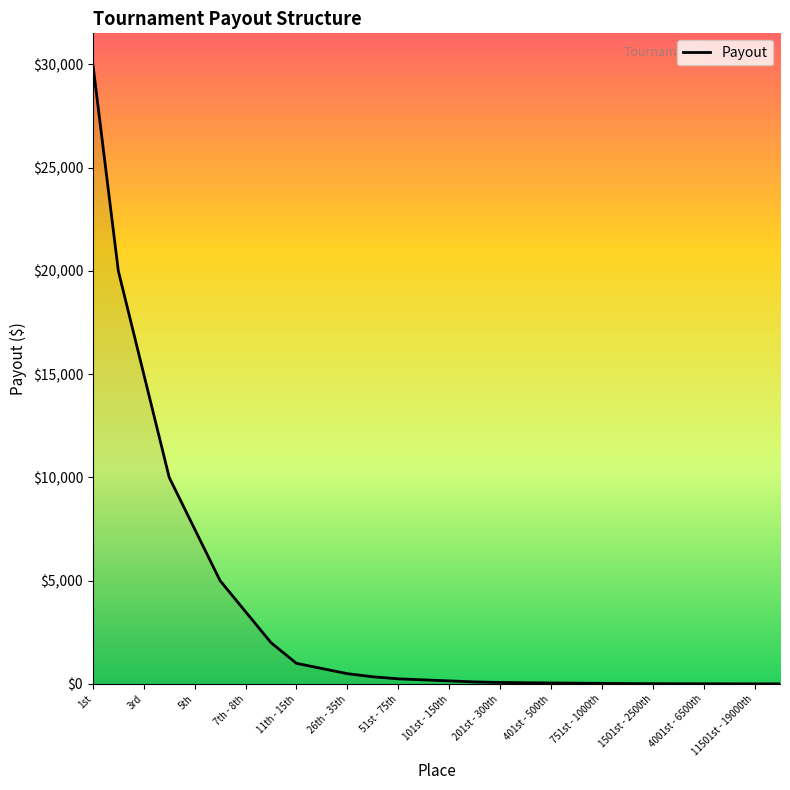

What is the difference between the second highest and second lowest values?

19993